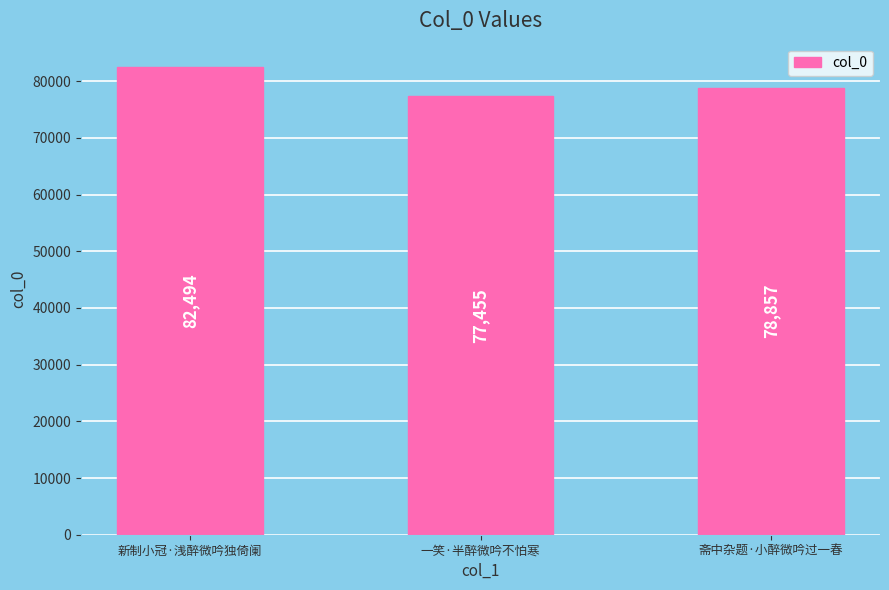

What is the average value?

79602